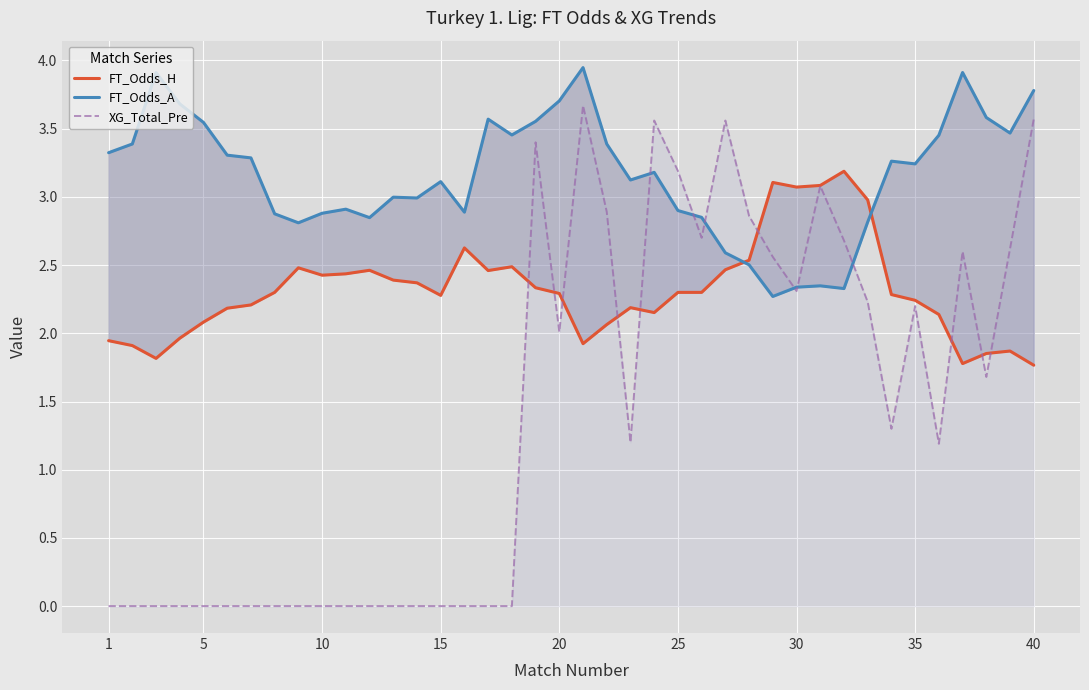

In XG_Total_Pre, how many points are higher than both neighbors (excluding endpoints)?

7